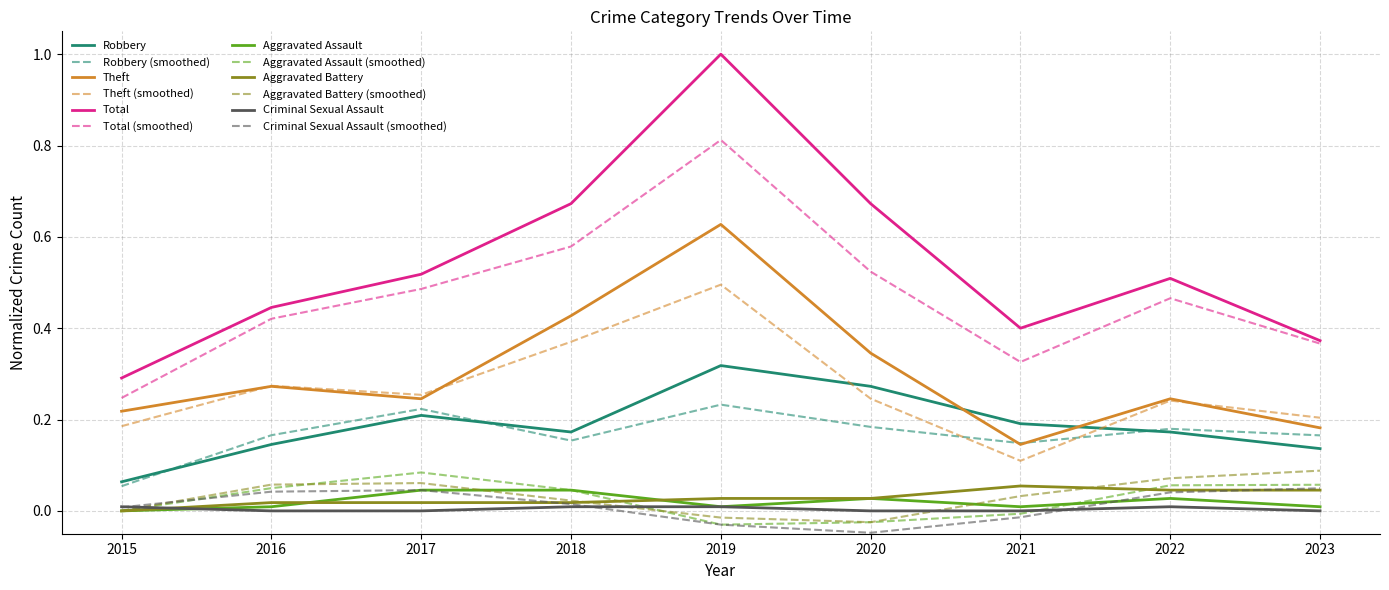

The value of Criminal Sexual Assault at 2020 is 0.0. True or false?

True